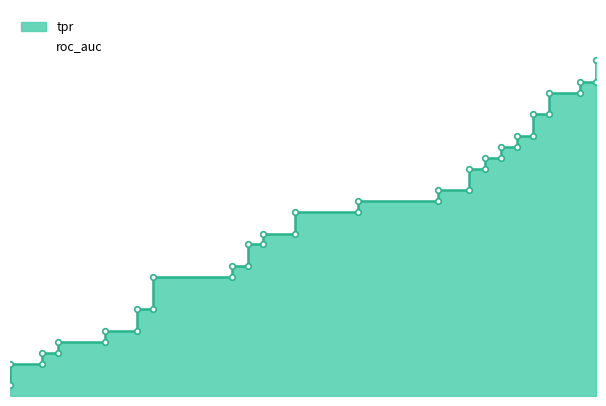

Reading left to right, transcribe all the data shown in this chart.

0.0	0.0	0.0	0.0	0.0	0.1	0.1	0.1	0.1	0.1	0.1	0.1	0.1	0.1	0.1	0.2	0.2	0.2	0.2	0.2	0.2	0.2	0.2	0.2	0.2	0.3	0.3	0.3	0.3	0.3	0.3	0.3	0.3	0.3	0.3	0.3	0.3	0.4	0.4	0.4